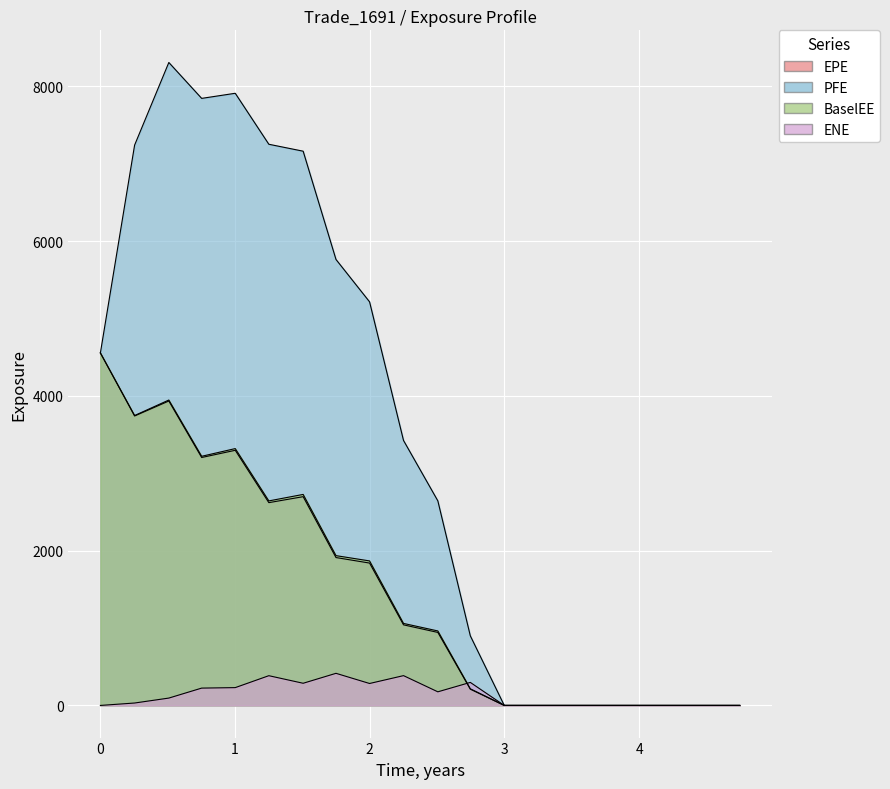

True or false: ENE has a value of -144.2 at 4.74652.

False